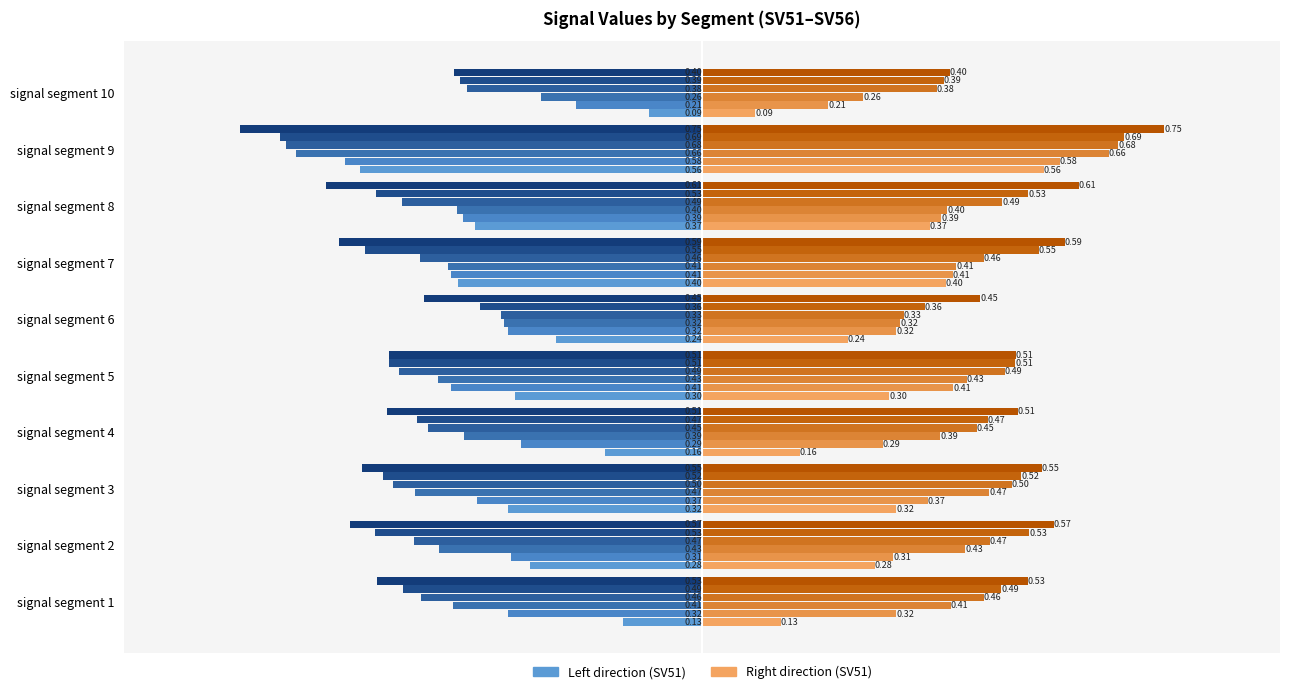

Where is the data nearest to the value 0?

signal segment 10